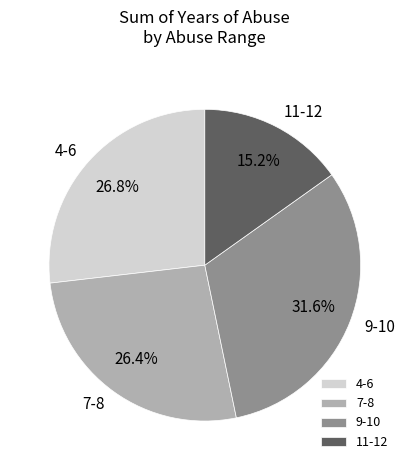

Does 9-10 represent more than half of the total?

No